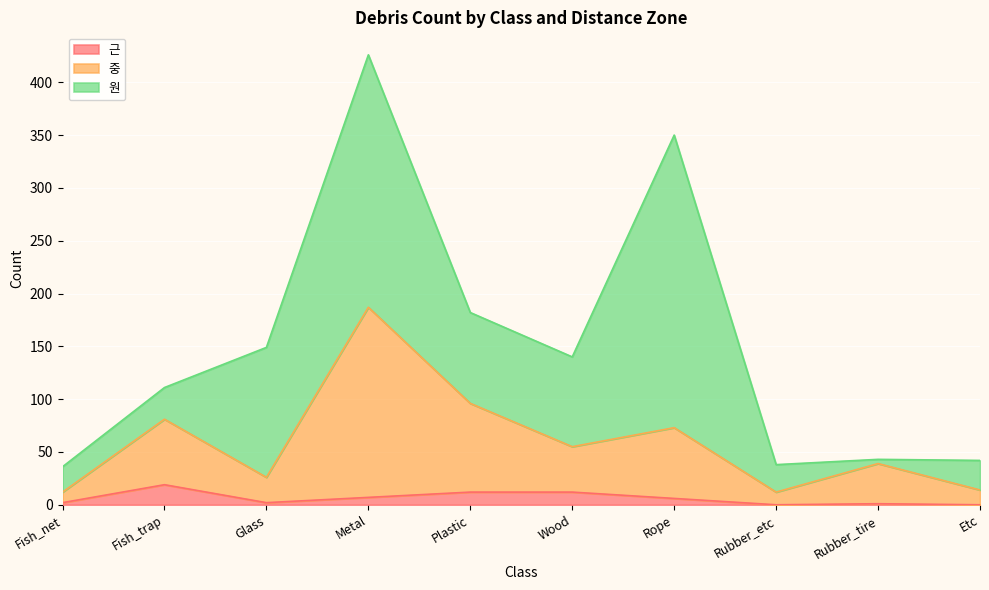

At which category is the sum across all series the highest?

Metal